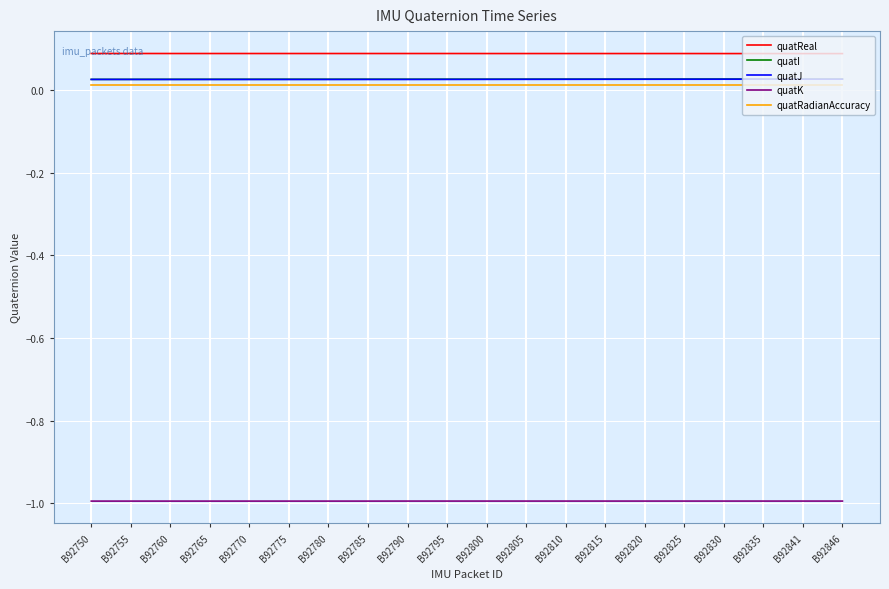

The value of quatReal at B92790 is 0.1. True or false?

True